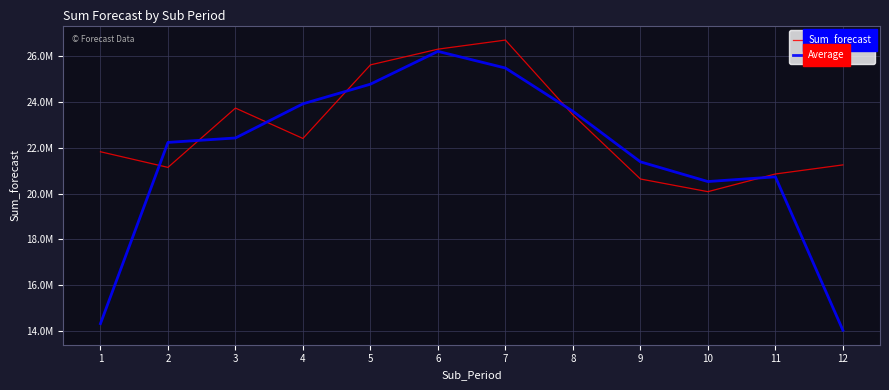

Does the chart have visible grid lines?

Yes